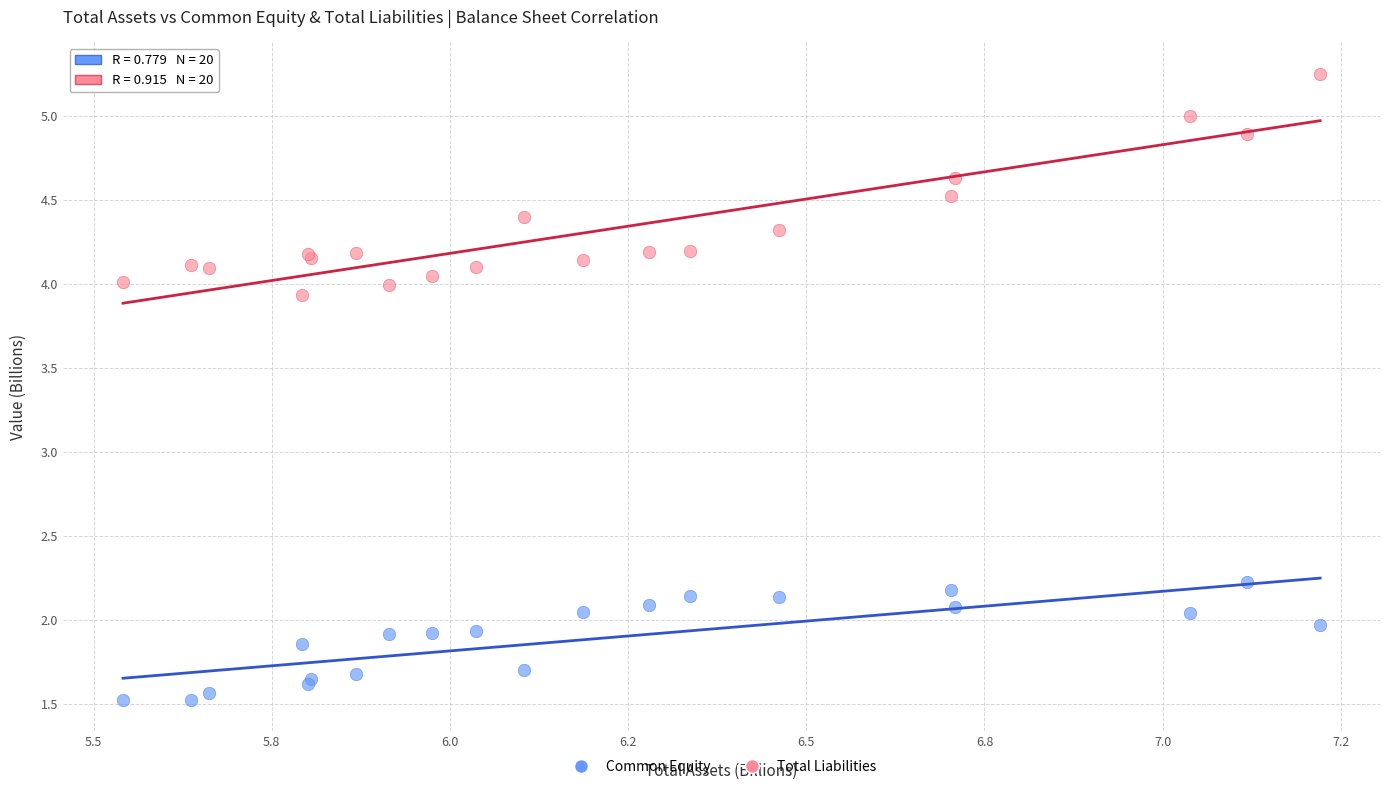

Which series reaches the maximum Y coordinate?

Total Liabilities